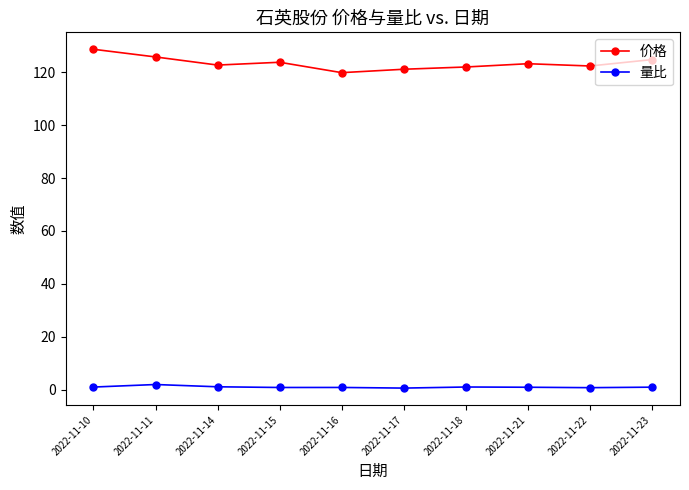

List the series in order of their peak value, lowest first.

量比, 价格